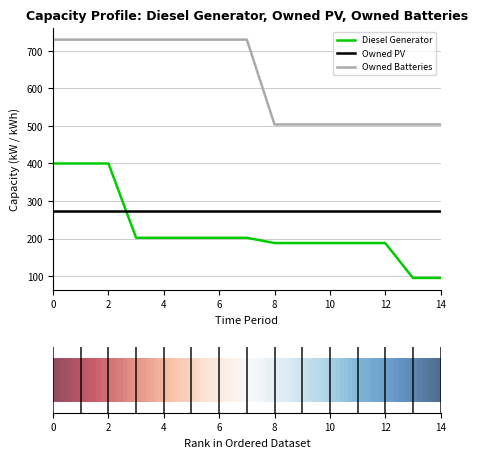

What is the difference between the maximum and second lowest values in the Diesel Generator series?

305